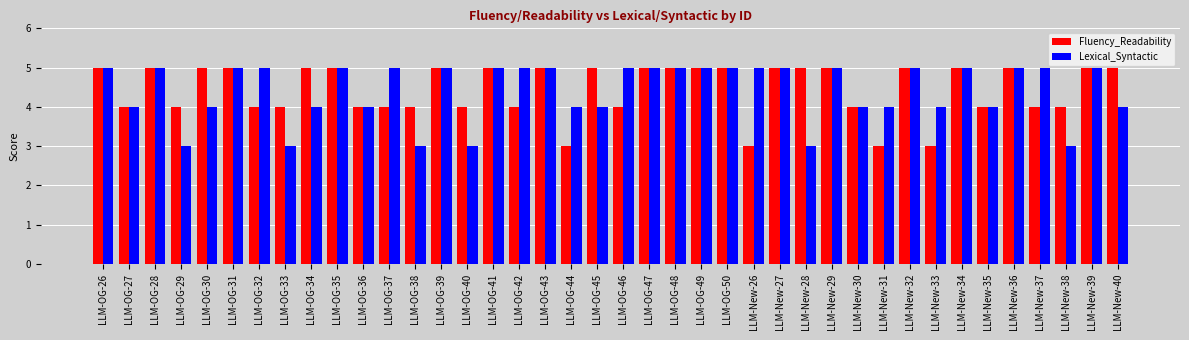

What is the greatest value displayed?

5